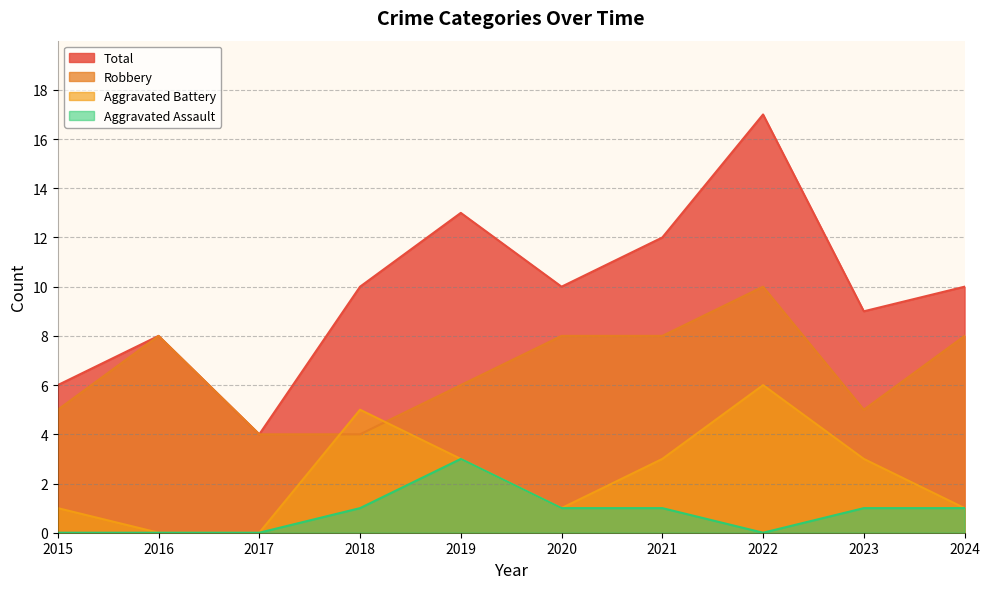

What is the total value across all series at 2022?

33